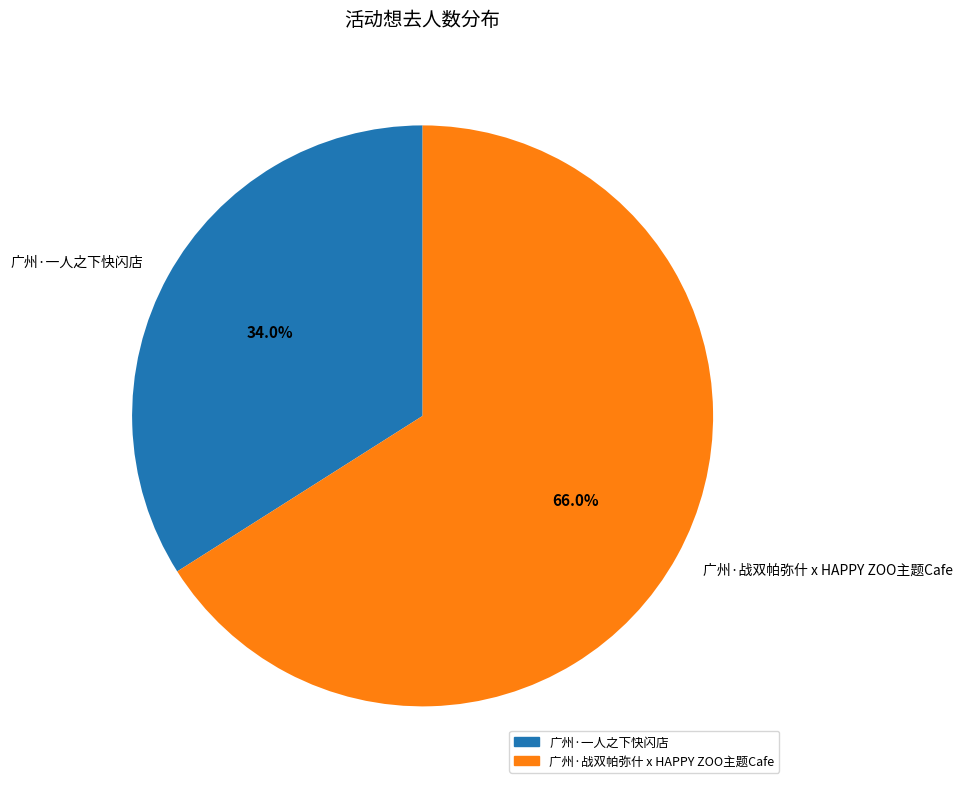

What is the largest slice in the pie chart?

广州·战双帕弥什 x HAPPY ZOO主题Cafe